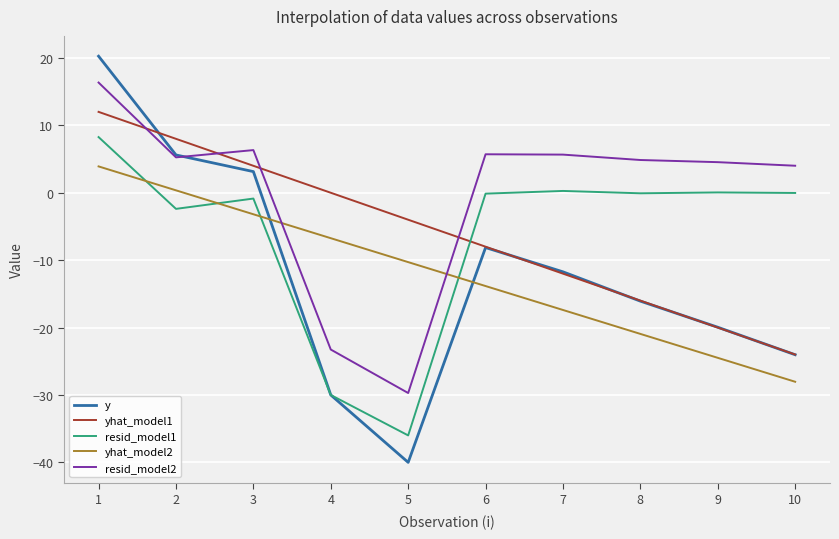

Between which two adjacent categories do y and yhat_model1 first intersect?

1 and 2